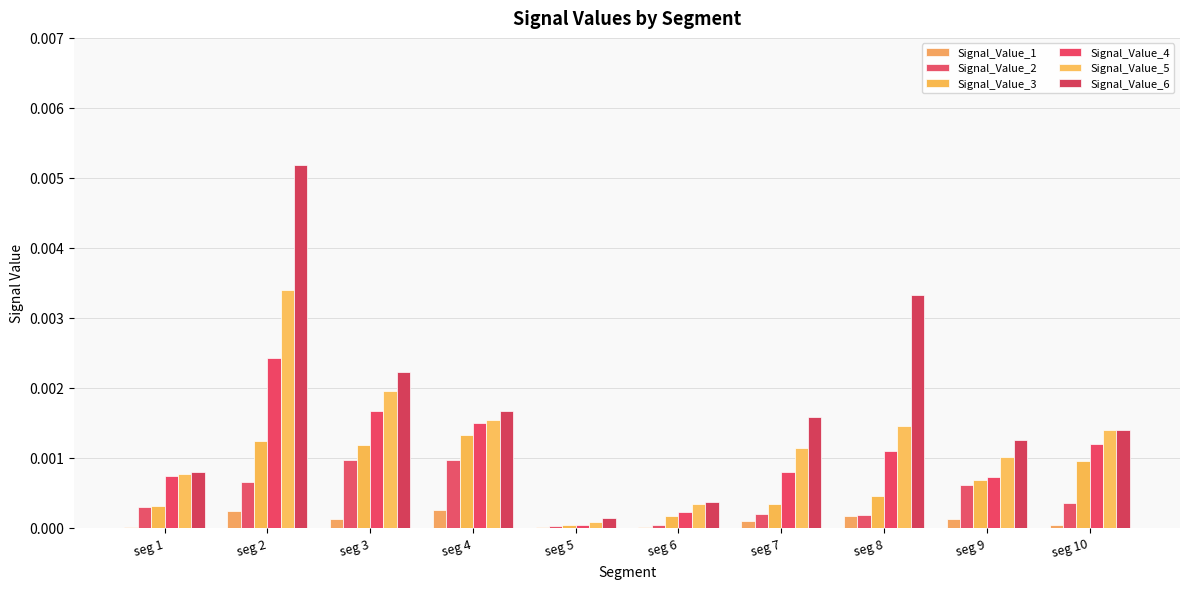

How many series are shown in this chart?

6